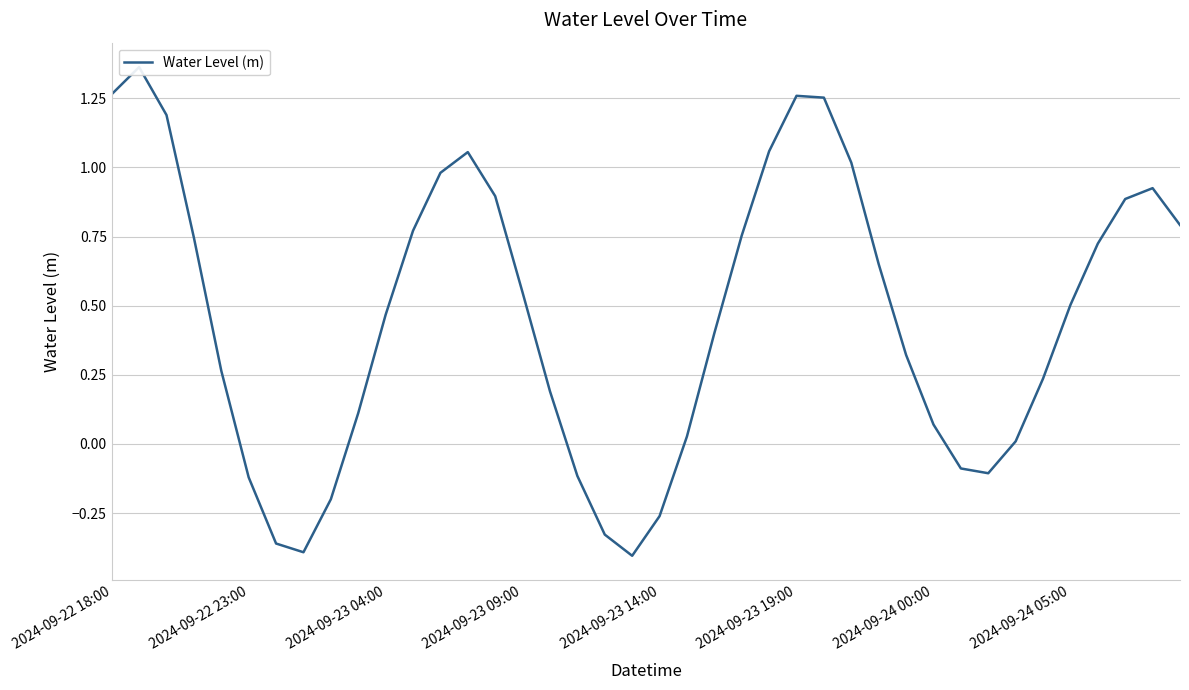

True or false: there are more than 2 points higher than both neighbors.

True